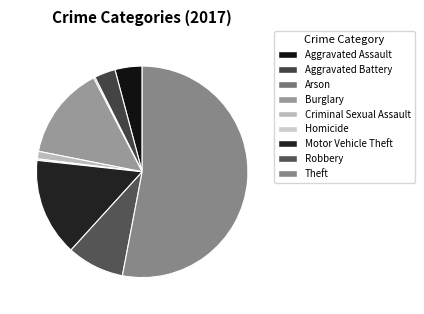

What is the majority slice?

Theft